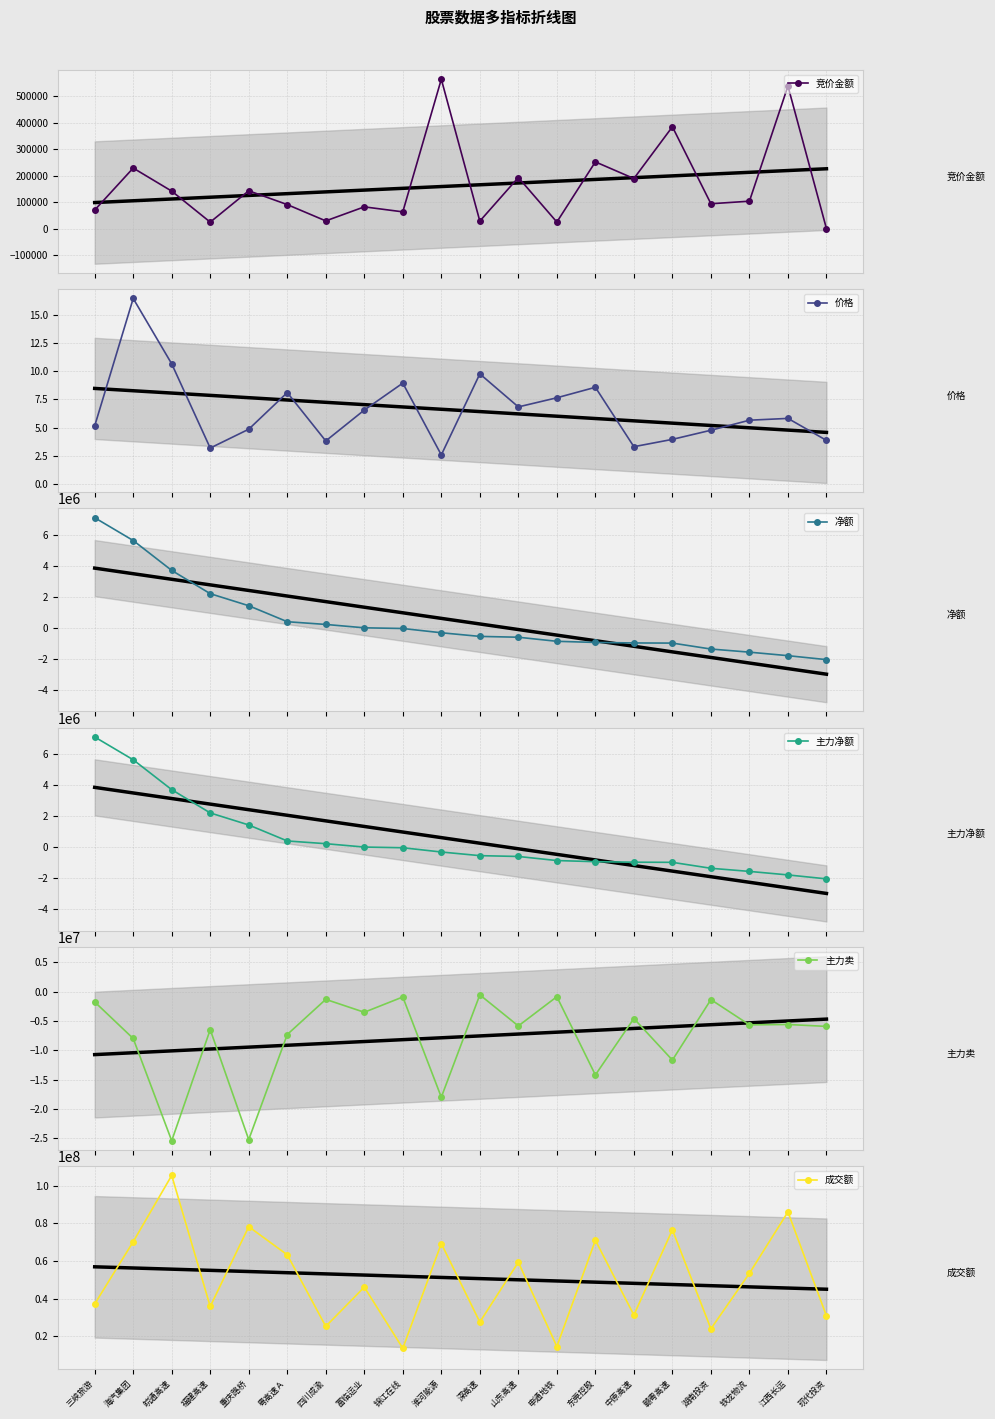

Is it true that 净额 equals -16102.2 at 锦江在线?

False